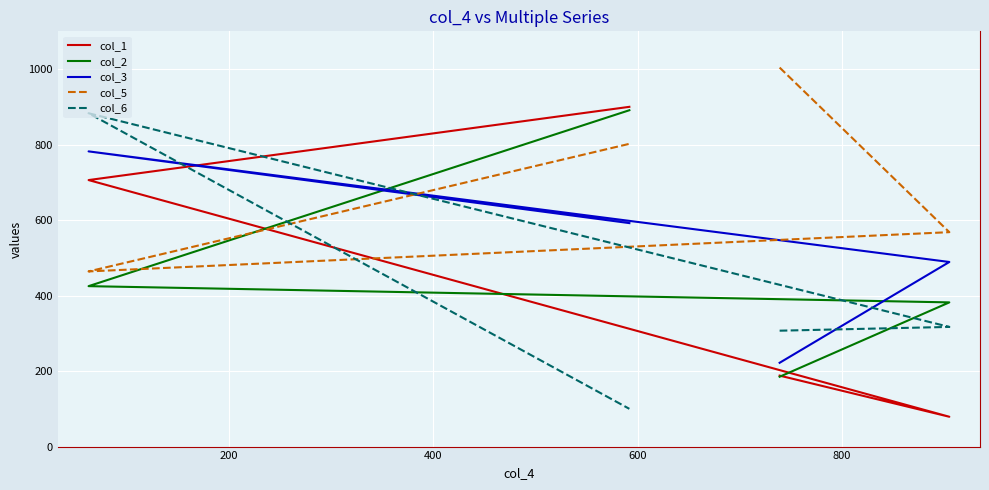

What is the sum of all col_1 values?

1873